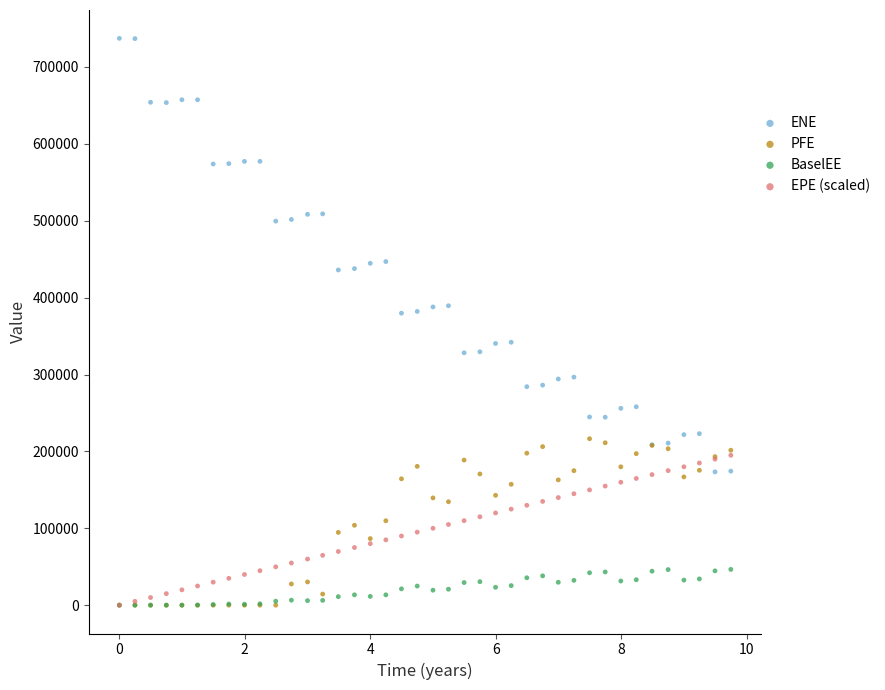

Which series has the widest spread of Y values?

ENE